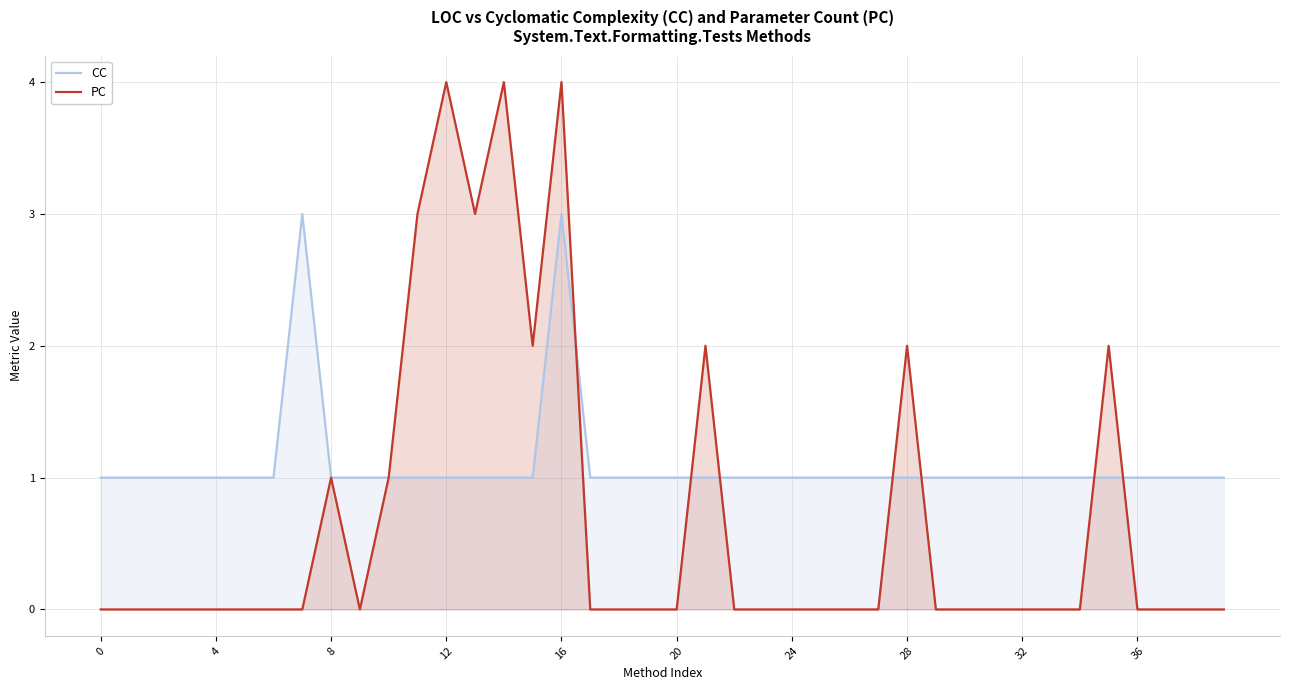

How many PC values are between 0 and 1?

31